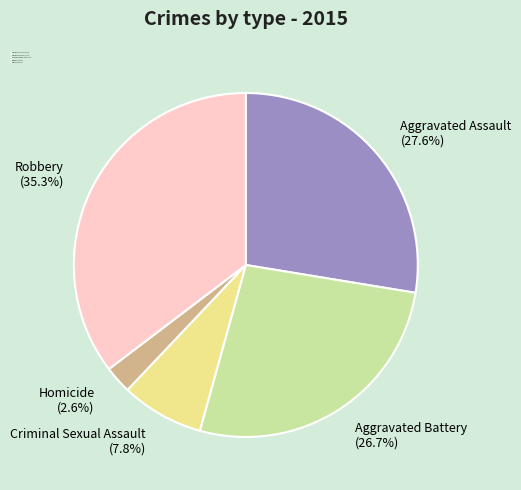

How many slices are in this pie chart?

5